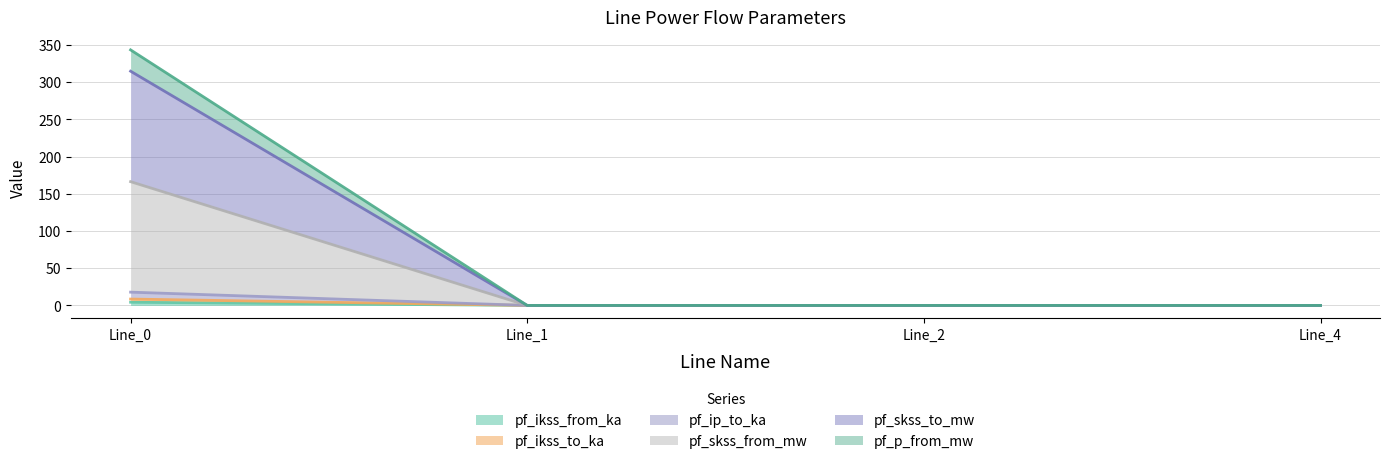

Does the chart display data point markers on the line(s)?

No